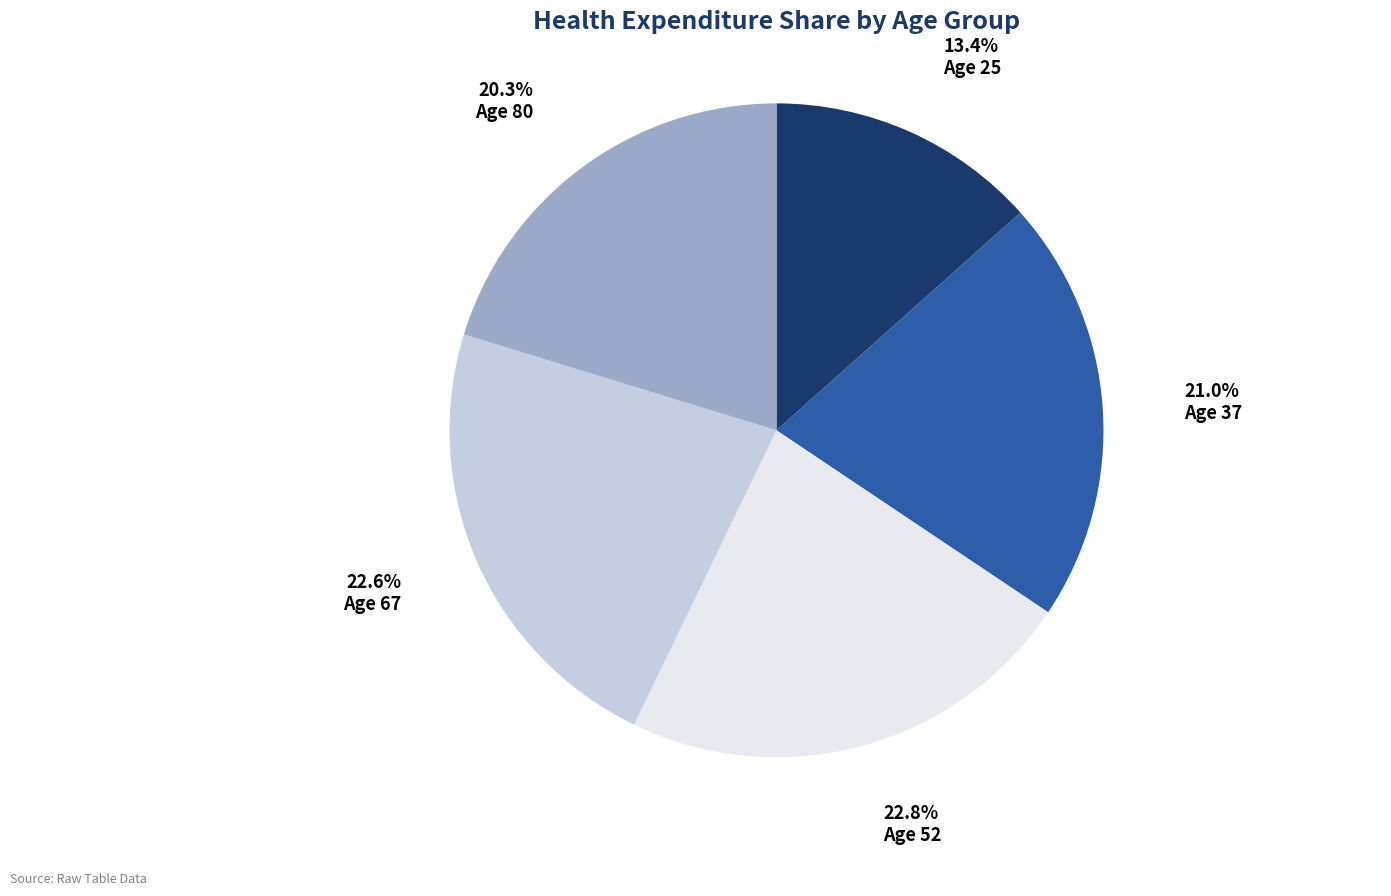

To the nearest percent, what is the average slice percentage?

20%